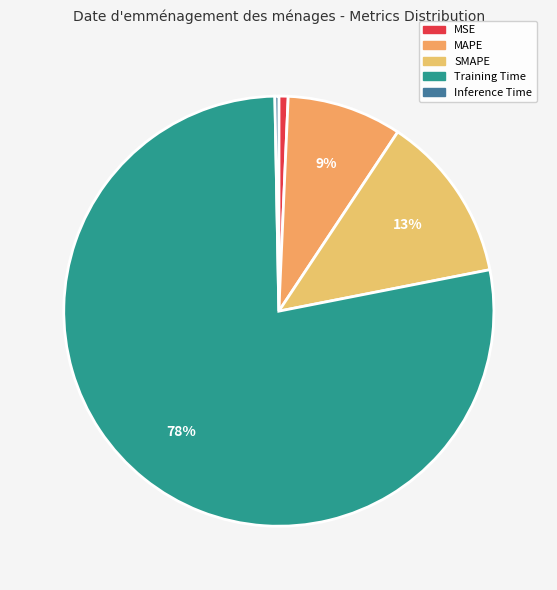

To the nearest percent, what is the combined percentage of Inference Time and SMAPE?

13%